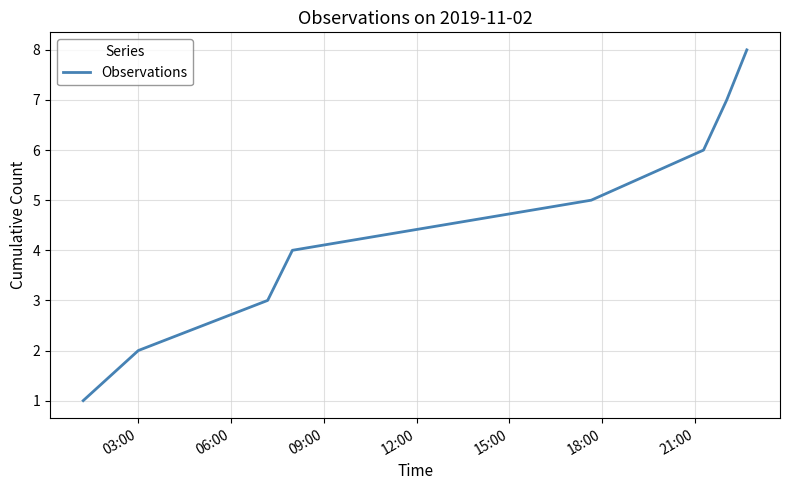

What is the difference between the maximum and minimum values?

7